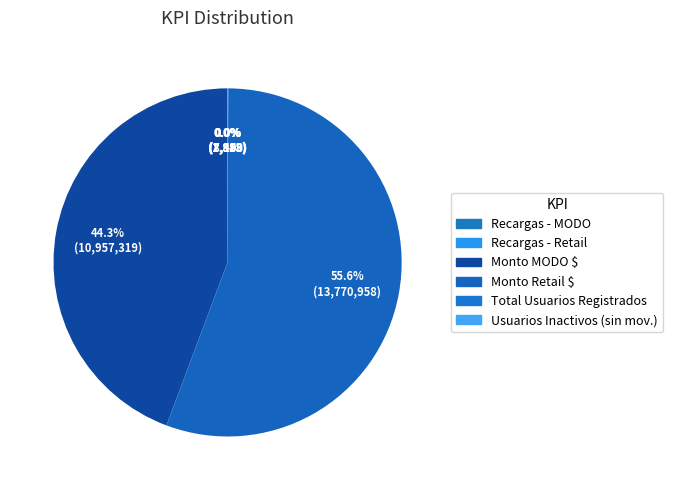

To the nearest percent, what percentage of the pie is Monto Retail $?

56%